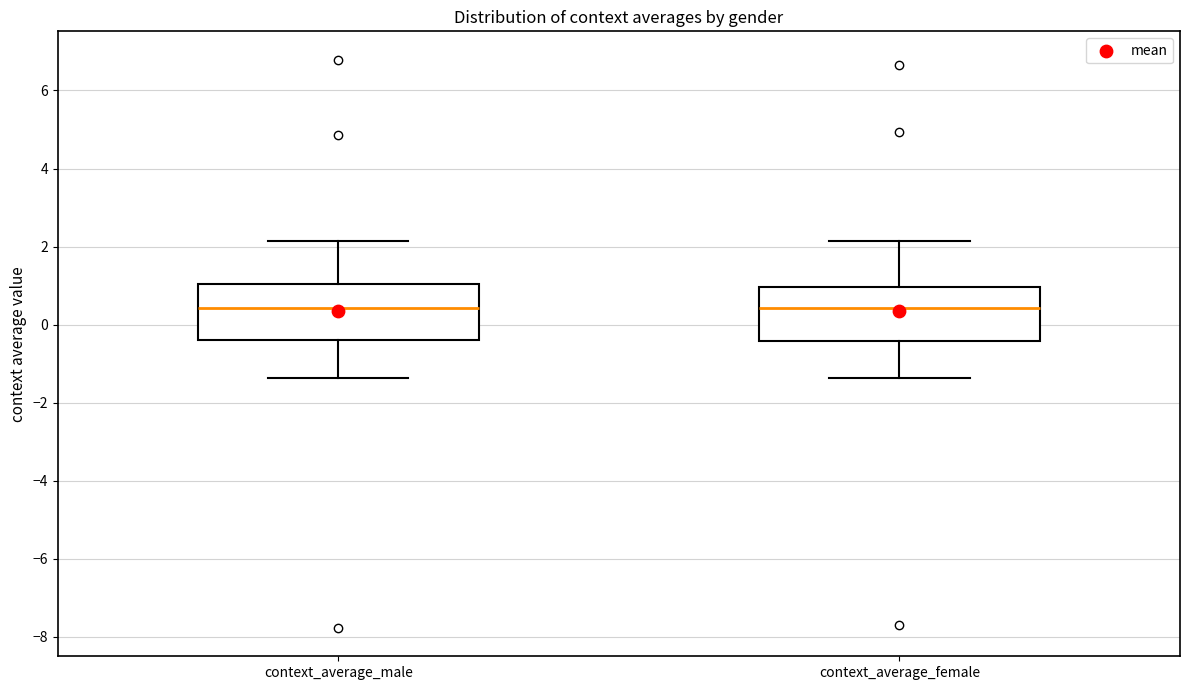

Reading left to right, transcribe this box plot: for each box, give where its median line is, the range the box spans, and where its two whiskers end, as read against the y-axis. The values are not printed on the chart, so give them approximately, as read against the axis.

context_average_male: median 0.4, box -0.4 to 1.0, whiskers -1.4 to 2.2
context_average_female: median 0.4, box -0.4 to 1.0, whiskers -1.4 to 2.2